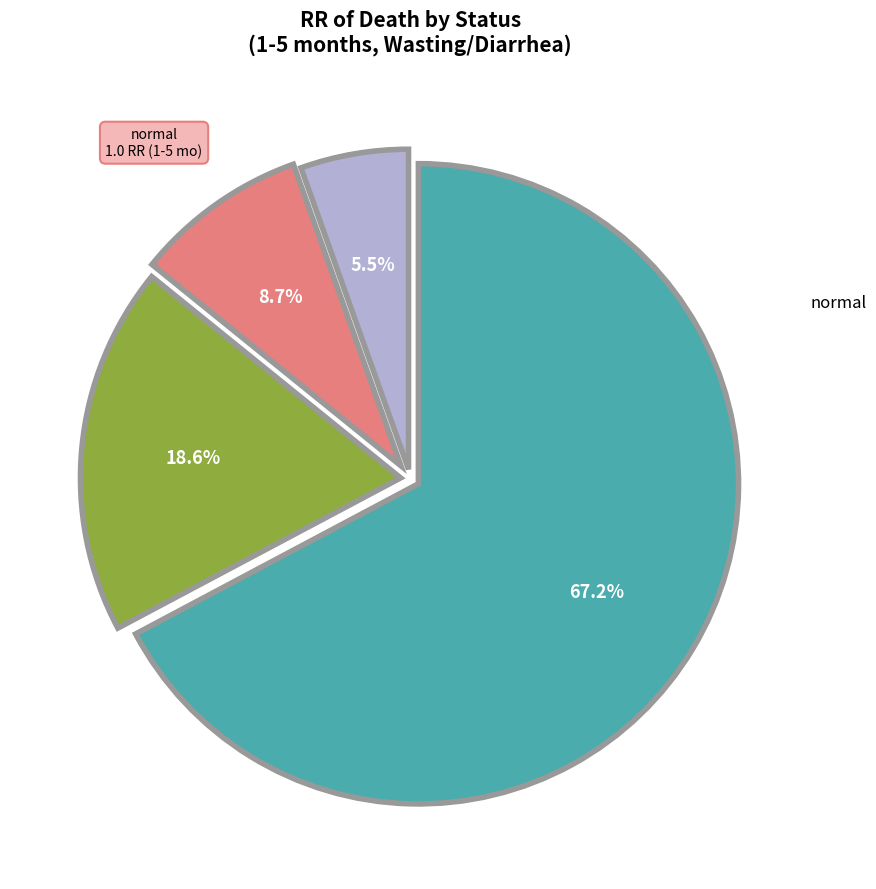

Is there a majority slice in this chart?

Yes